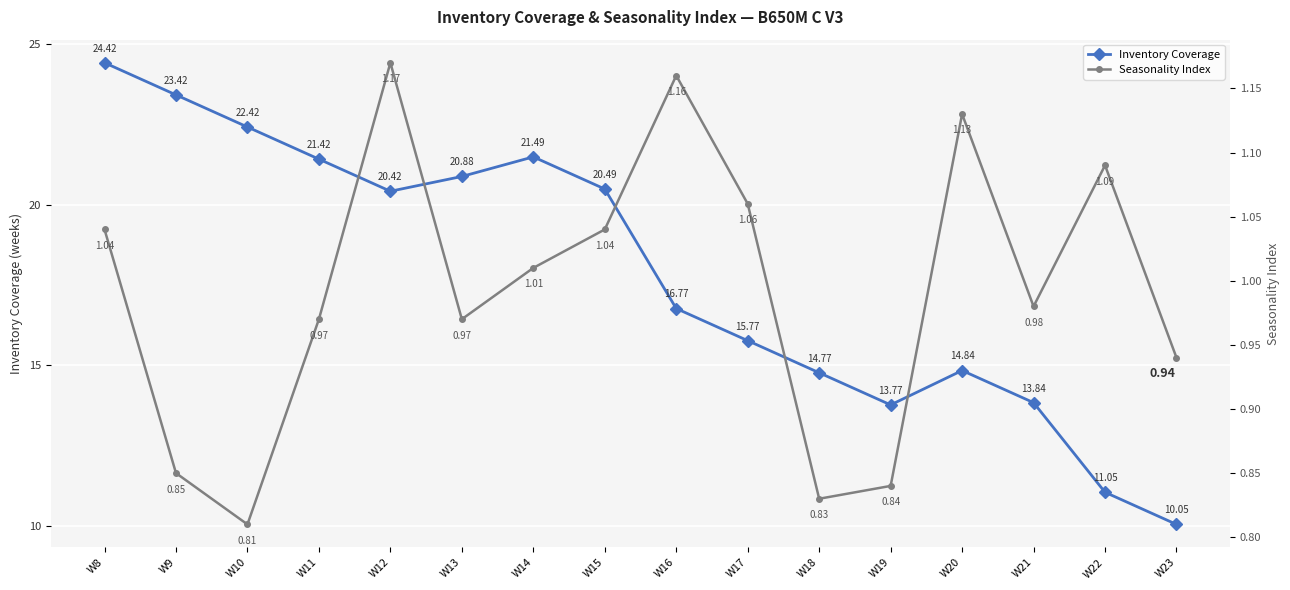

What is the lowest value of the Inventory Coverage series?

10.1